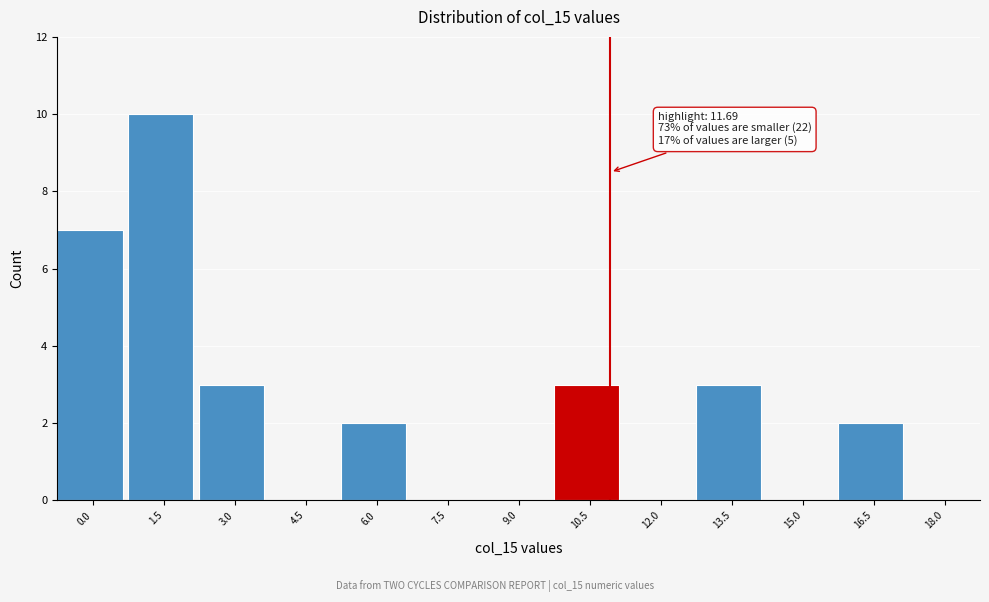

Reading right to left, what are all the values shown in this chart?

18.0=0	16.5=2	15.0=0	13.5=3	12.0=0	10.5=3	9.0=0	7.5=0	6.0=2	4.5=0	3.0=3	1.5=10	0.0=7